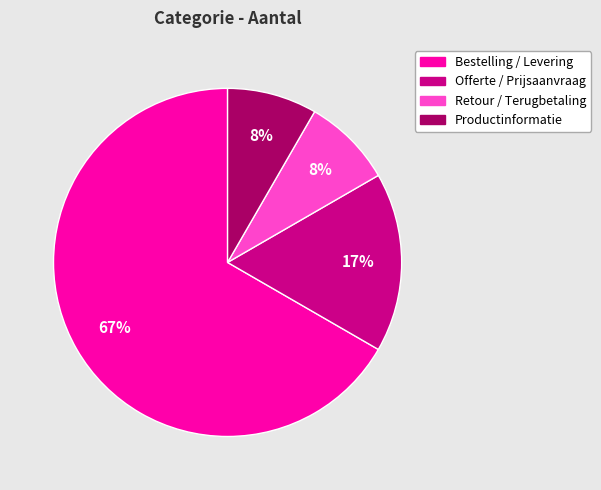

To the nearest percent, what is the average slice percentage?

25%